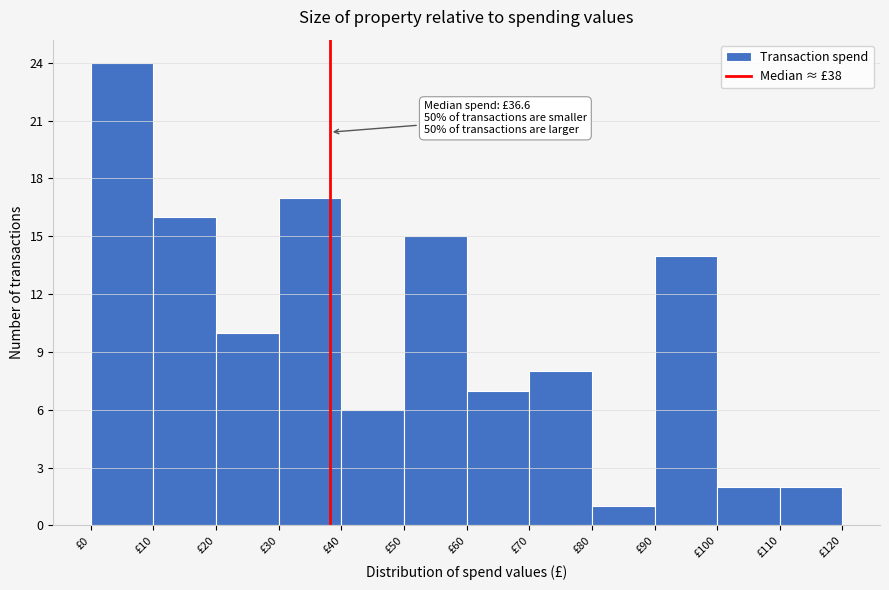

Over which range of the x-axis is the bar tallest?

0 to 10